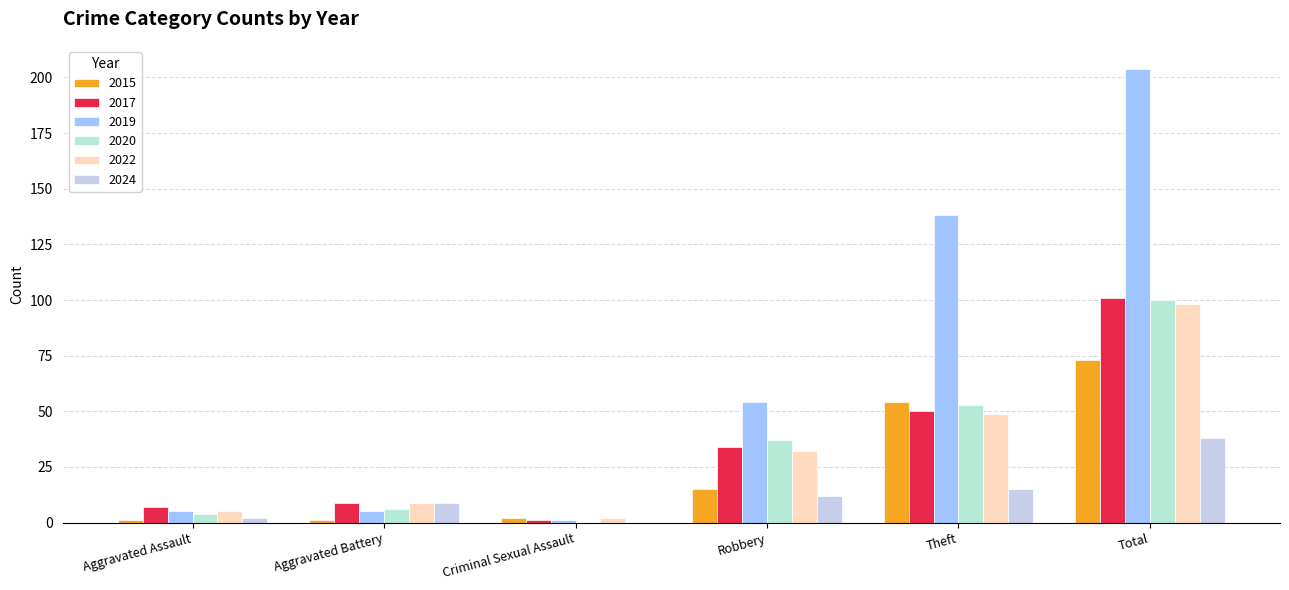

What is the label of the 2nd bar from the right?

Theft